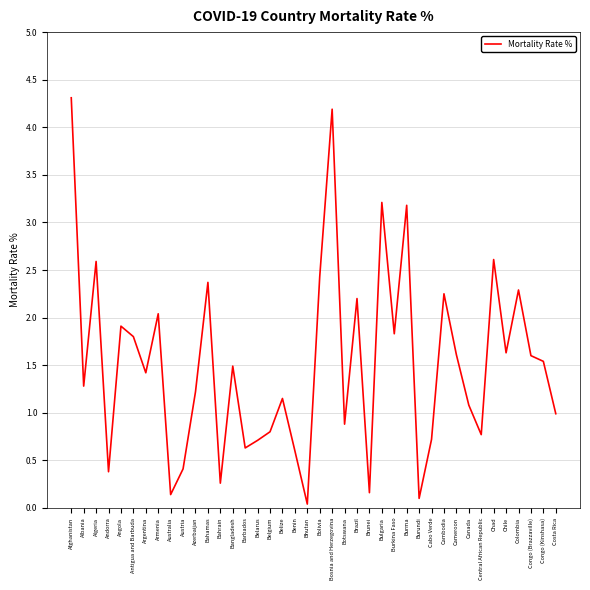

The chart shows a value of 1.2 at Cabo Verde. True or false?

False